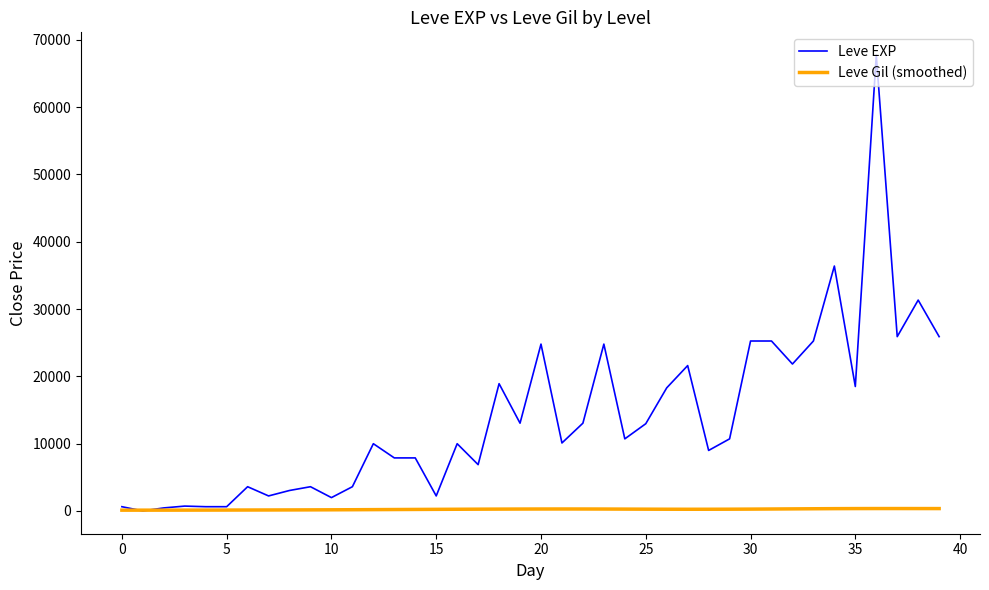

True or false: Leve Gil (smoothed) has more than 0 interior local peaks.

True